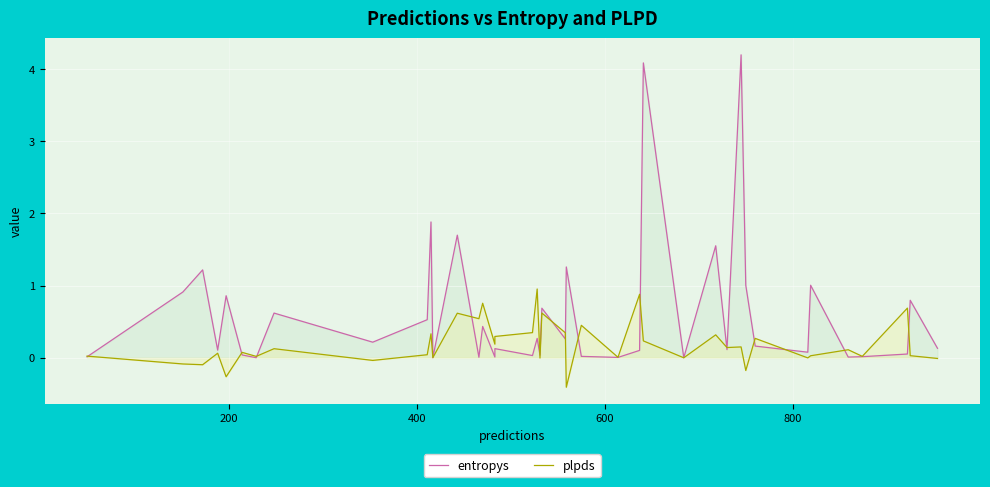

What is the total value across all series at 32?

0.4